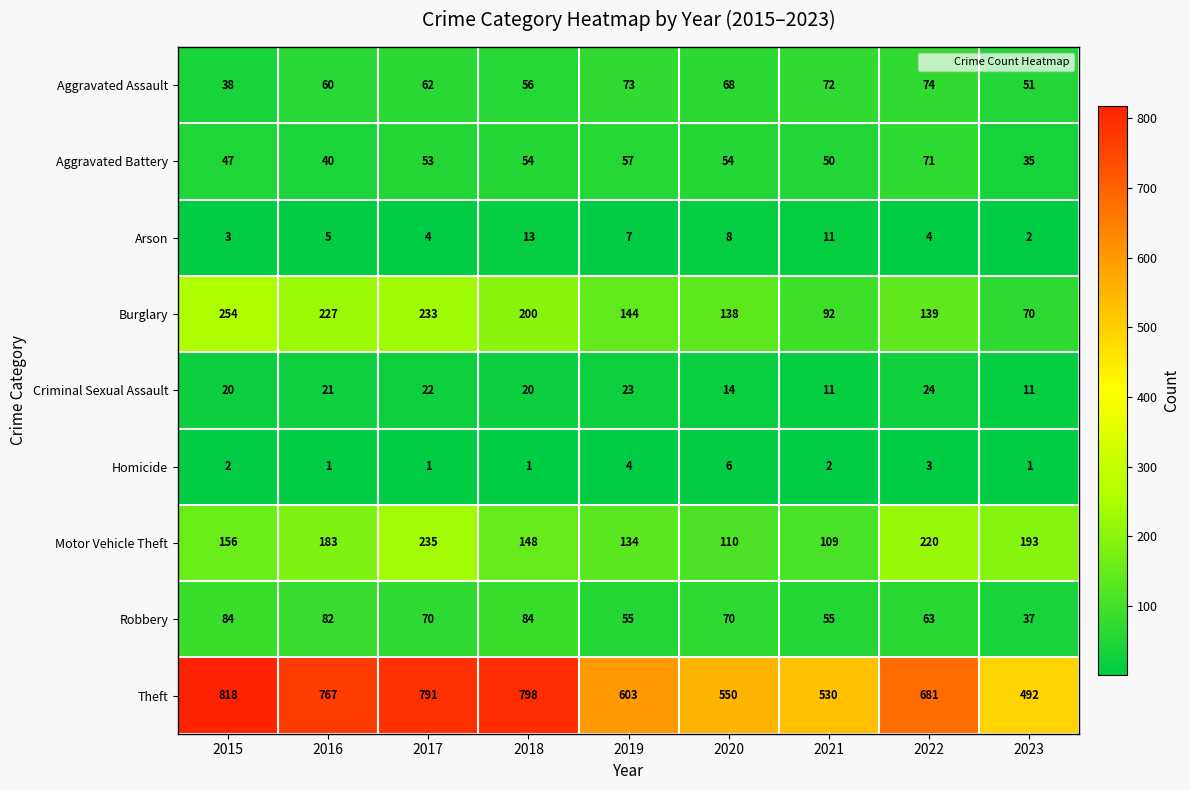

Which series has the widest spread of values?

Theft